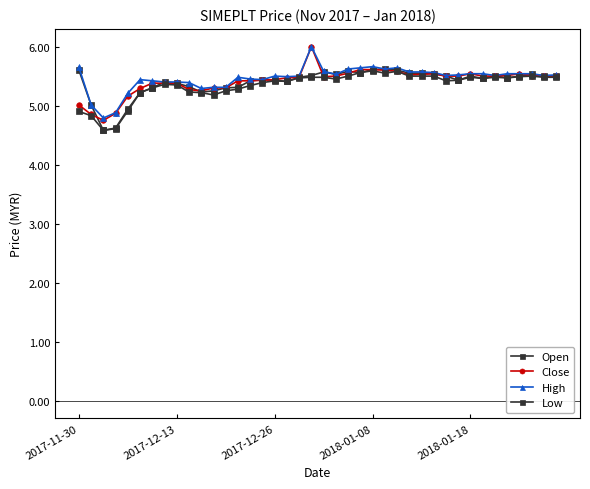

How many series are shown in this chart?

4